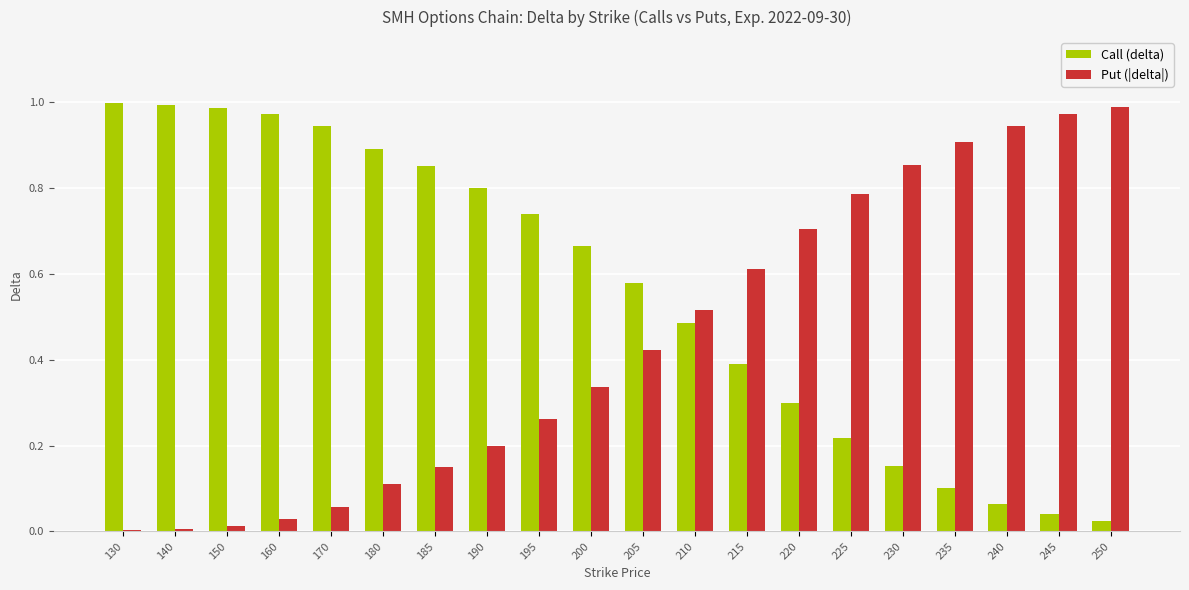

What is the sum of all Put (|delta|) values?

8.9